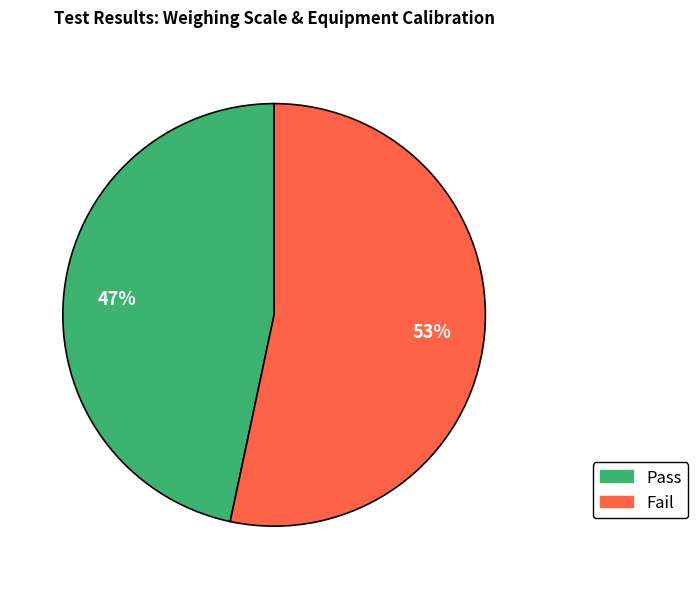

True or false: Pass accounts for 34% of the total.

False